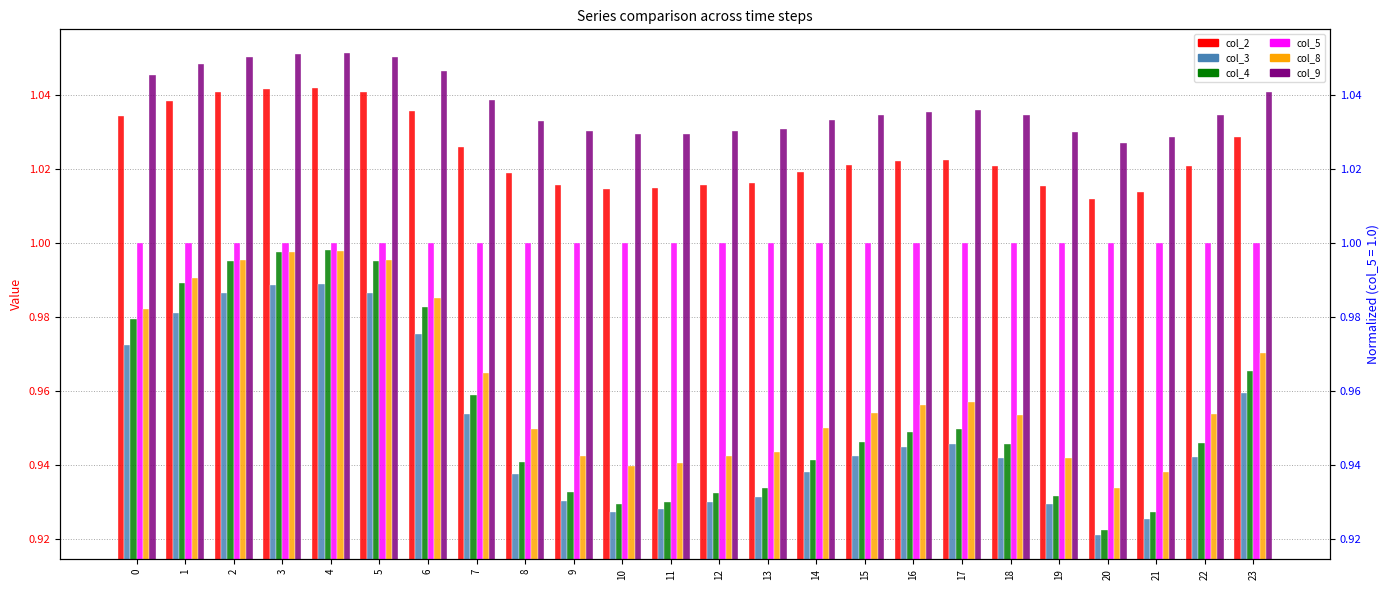

What is the value of the col_3 bar at the 10th from the left?

0.9